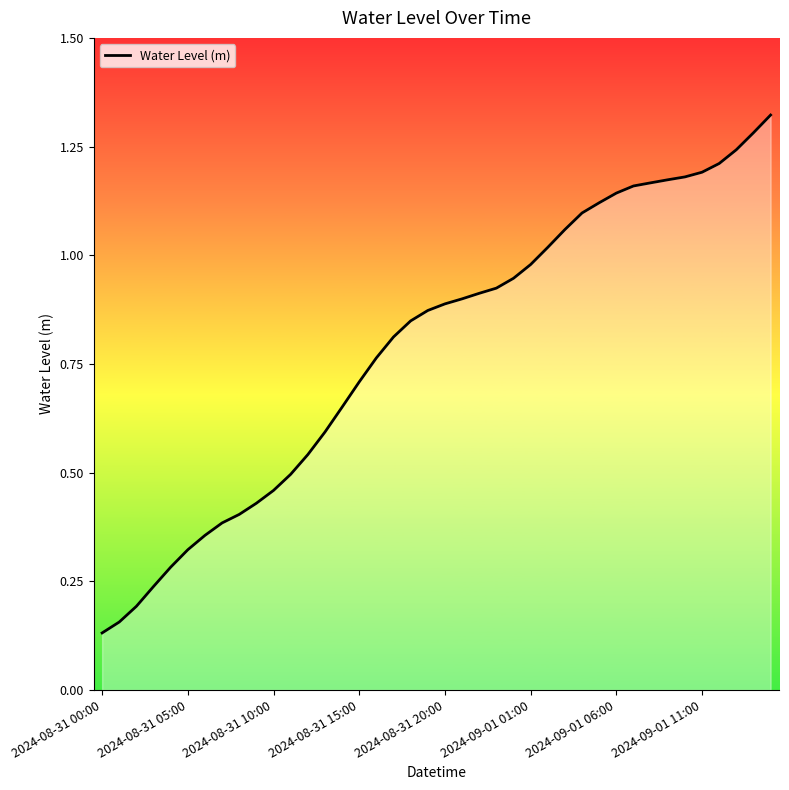

How many lines are shown in the chart?

1